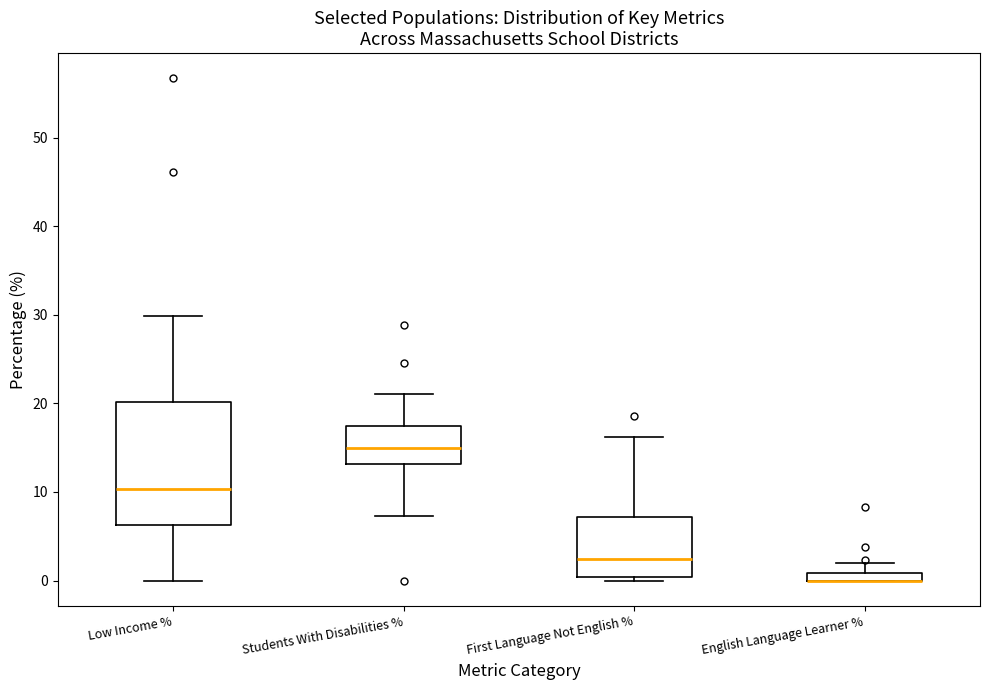

Where is the lower edge of the box for Students With Disabilities % on the y-axis? The values are not printed on the chart, so give them approximately, as read against the axis.

13